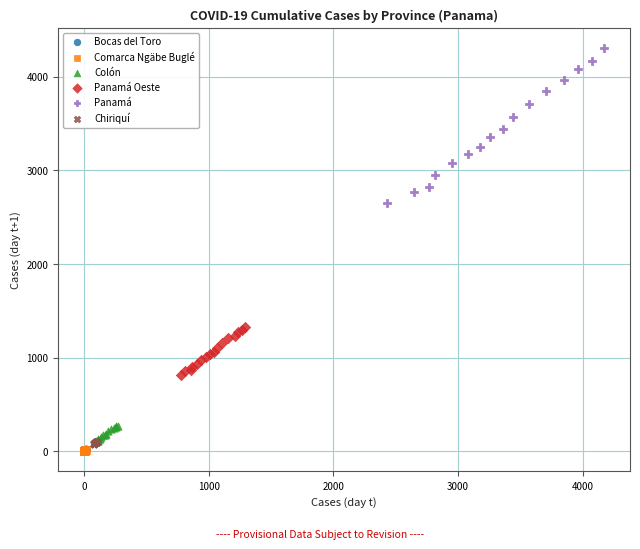

Which series contains the highest Y value?

Panamá